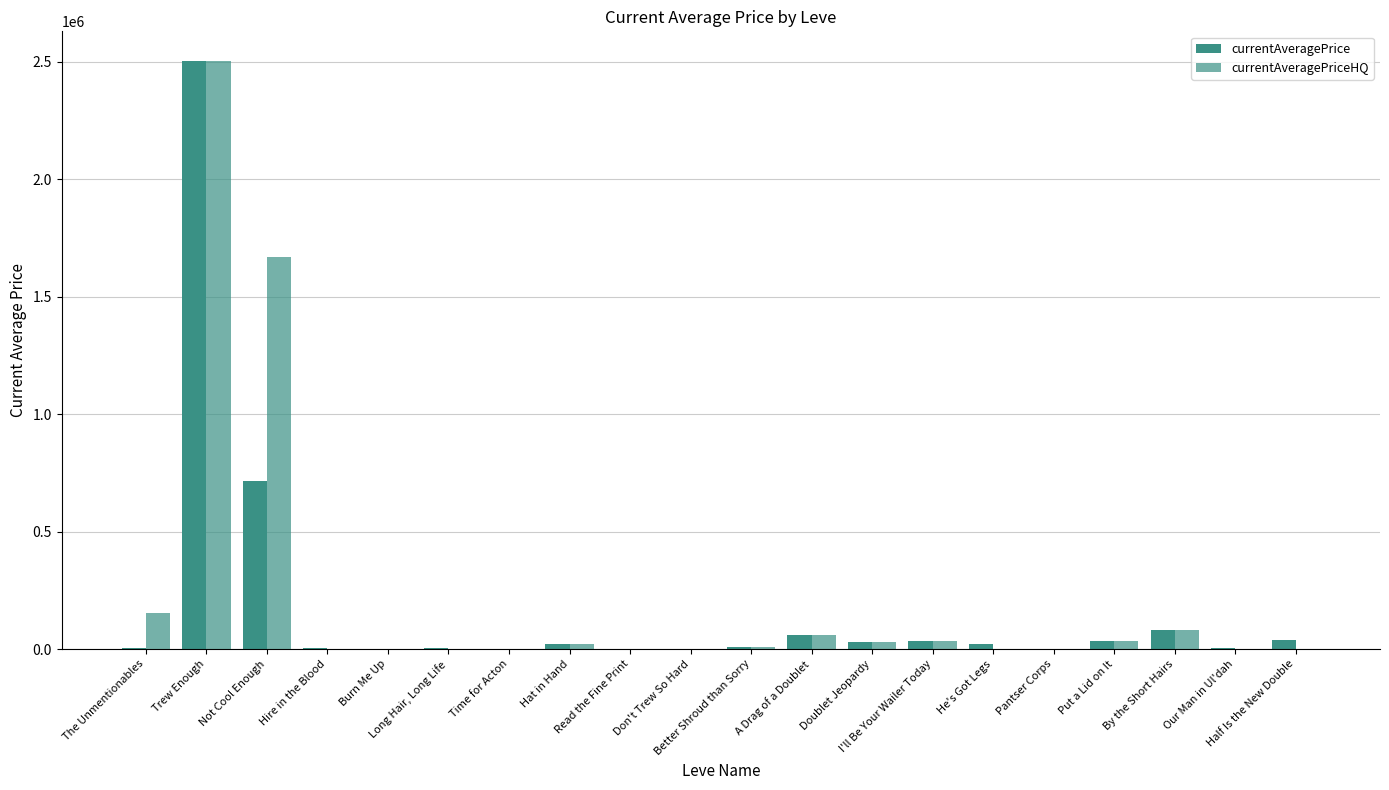

Are the bars horizontal?

No